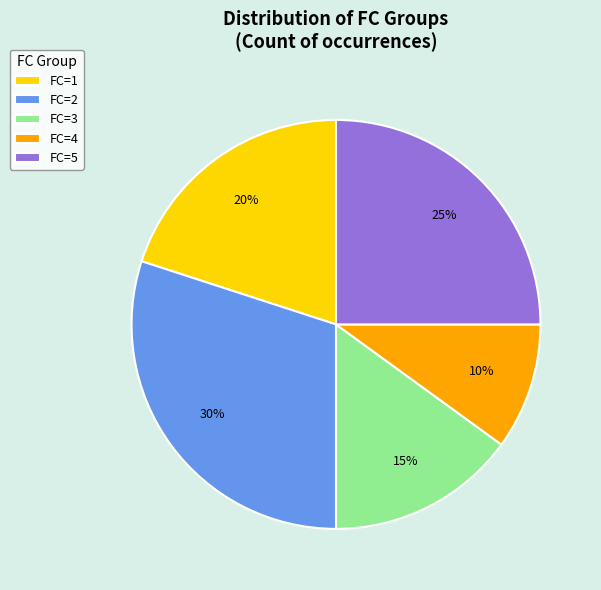

Is there a majority slice in this chart?

No